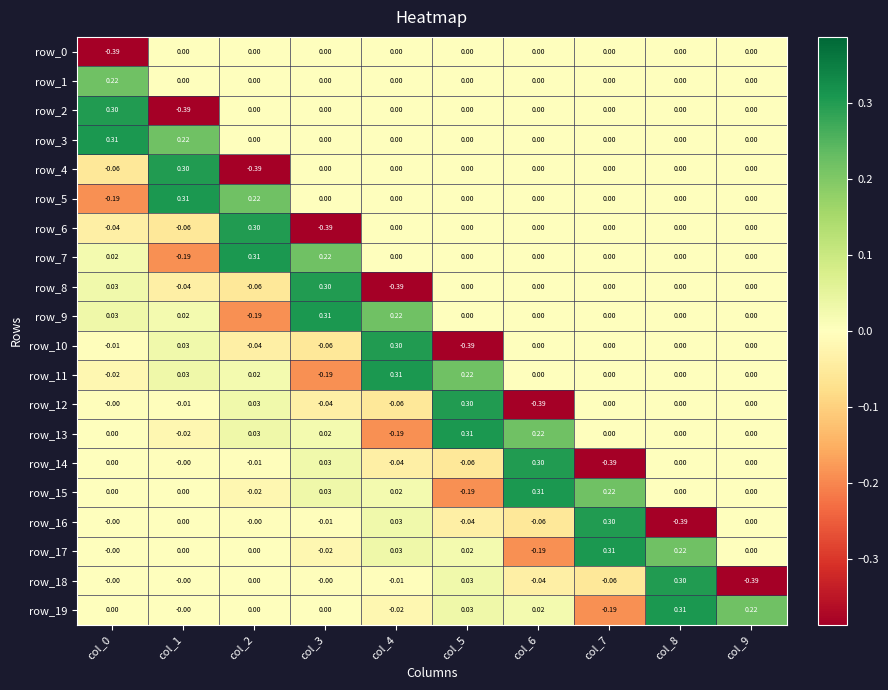

At how many categories does at least one series exceed 0?

10